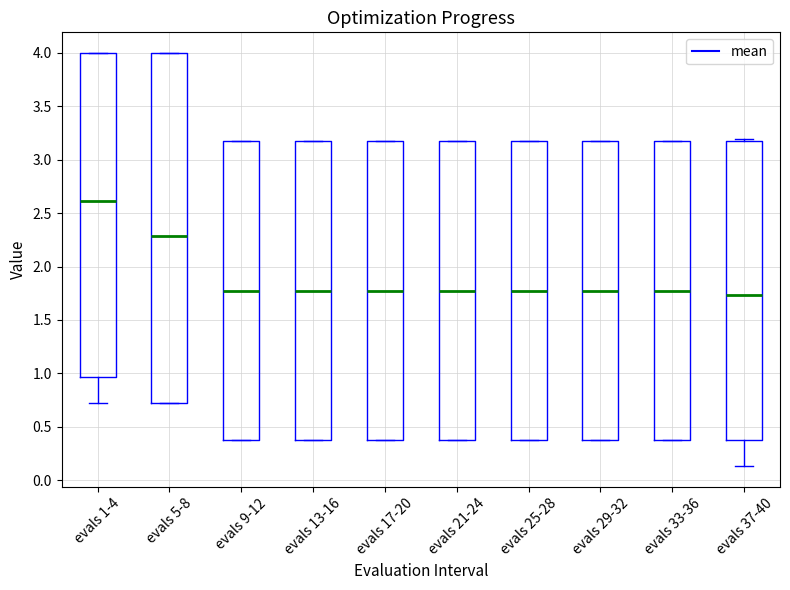

Reading left to right, read every box against the y-axis: the position of its median line, the range the box covers, and the ends of its whiskers. The values are not printed on the chart, so give them approximately, as read against the axis.

evals 1-4: median 2.60, box 0.95 to 4.00, whiskers 0.70 to 4.00
evals 5-8: median 2.30, box 0.70 to 4.00, whiskers 0.70 to 4.00
evals 9-12: median 1.75, box 0.35 to 3.15, whiskers 0.35 to 3.15
evals 13-16: median 1.75, box 0.35 to 3.15, whiskers 0.35 to 3.15
evals 17-20: median 1.75, box 0.35 to 3.15, whiskers 0.35 to 3.15
evals 21-24: median 1.75, box 0.35 to 3.15, whiskers 0.35 to 3.15
evals 25-28: median 1.75, box 0.35 to 3.15, whiskers 0.35 to 3.15
evals 29-32: median 1.75, box 0.35 to 3.15, whiskers 0.35 to 3.15
evals 33-36: median 1.75, box 0.35 to 3.15, whiskers 0.35 to 3.15
evals 37-40: median 1.75, box 0.35 to 3.15, whiskers 0.15 to 3.20